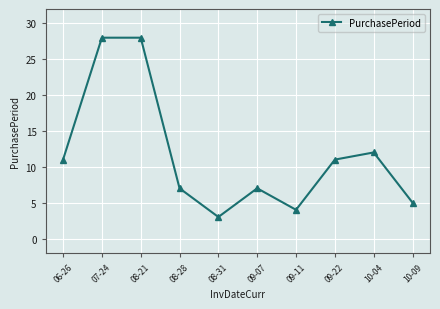

Where is the data nearest to the value 15?

10-04